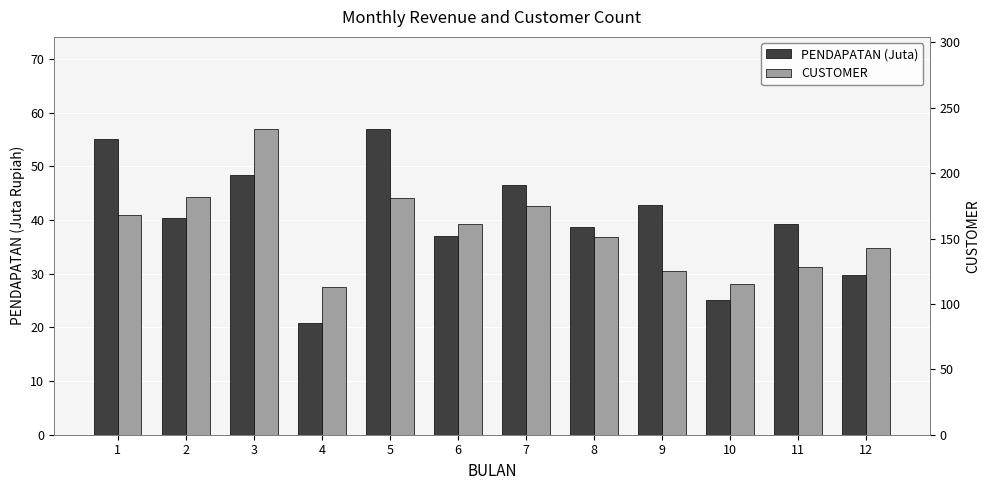

Reading left to right, list all the values displayed in this chart.

PENDAPATAN (Juta): 55.2	40.3	48.5	20.8	57.0	37.0	46.4	38.8	42.8	25.0	39.3	29.7
CUSTOMER: 168.0	182.0	234.0	113.0	181.0	161.0	175.0	151.0	125.0	115.0	128.0	143.0